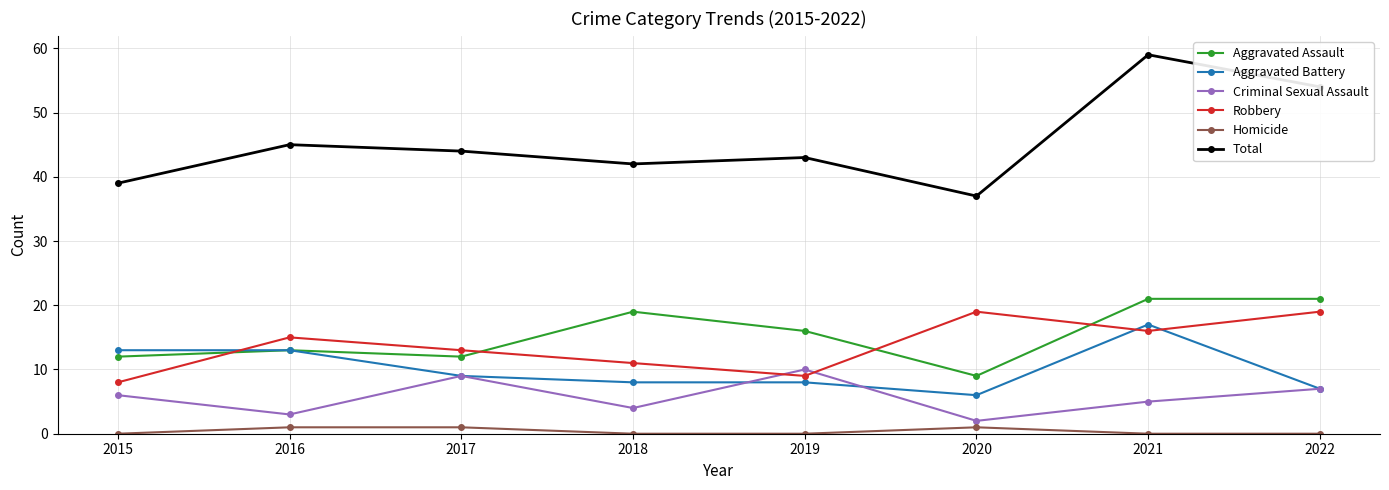

At which category is the sum across all series the highest?

2021